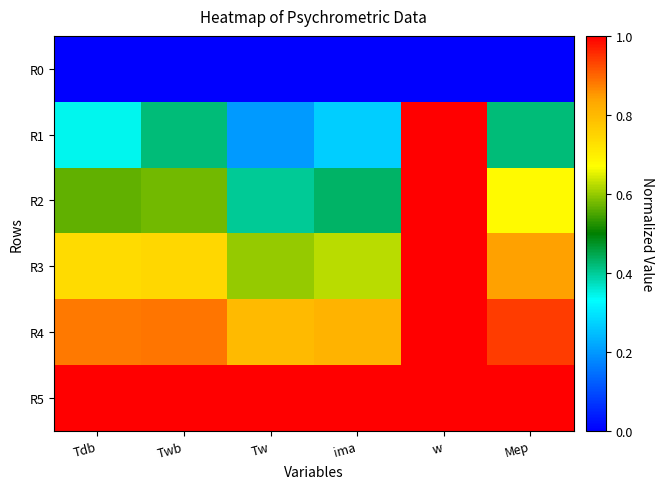

Reading right to left, transcribe all the data shown in this chart.

R0: Mep=0.0	w=0.0	ima=0.0	Tw=0.0	Twb=0.0	Tdb=0.0
R1: Mep=0.4	w=1.0	ima=0.3	Tw=0.2	Twb=0.4	Tdb=0.3
R2: Mep=0.7	w=1.0	ima=0.4	Tw=0.4	Twb=0.6	Tdb=0.6
R3: Mep=0.8	w=1.0	ima=0.6	Tw=0.6	Twb=0.7	Tdb=0.7
R4: Mep=0.9	w=1.0	ima=0.8	Tw=0.8	Twb=0.9	Tdb=0.9
R5: Mep=1.0	w=1.0	ima=1.0	Tw=1.0	Twb=1.0	Tdb=1.0